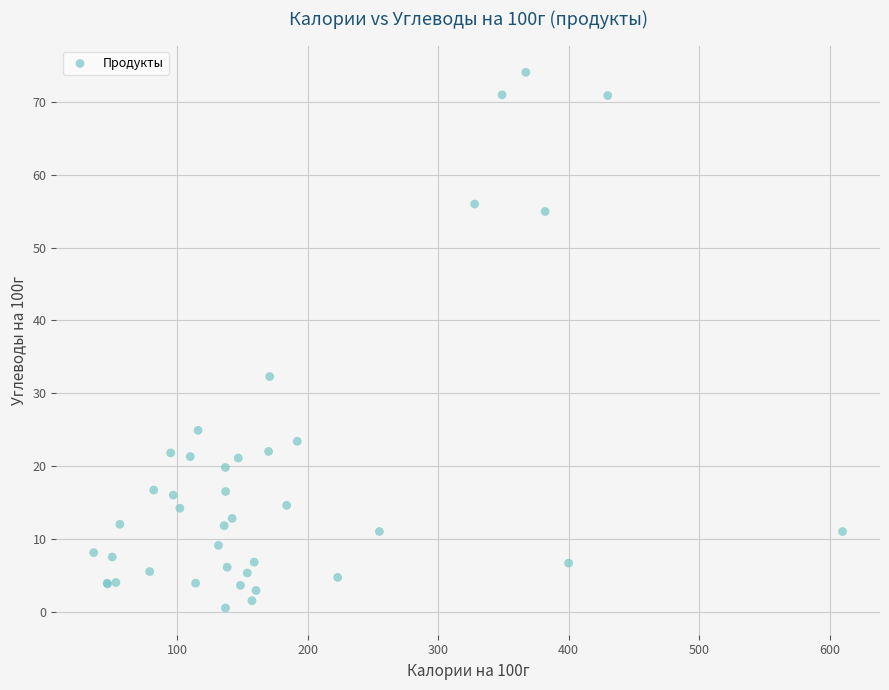

What Y value in the scatter plot is closest to 37?

32.3